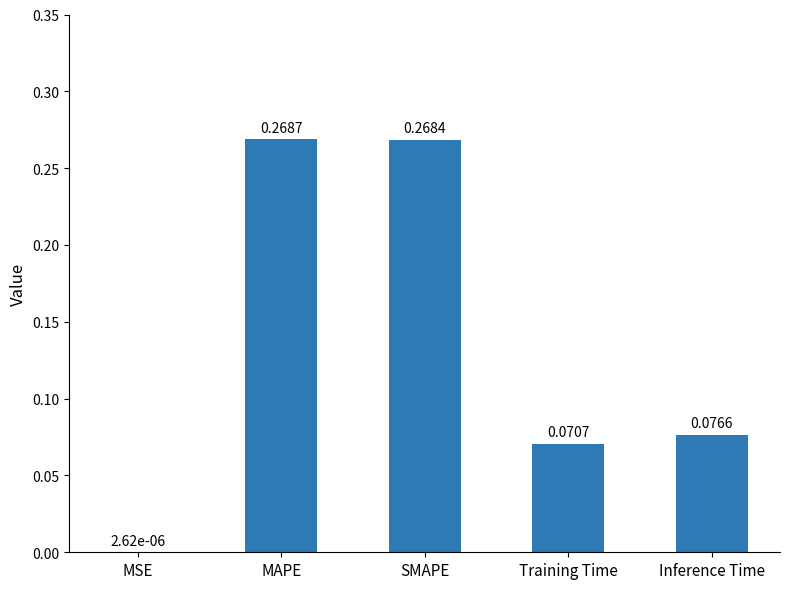

Which label corresponds to the largest value in the chart?

MAPE